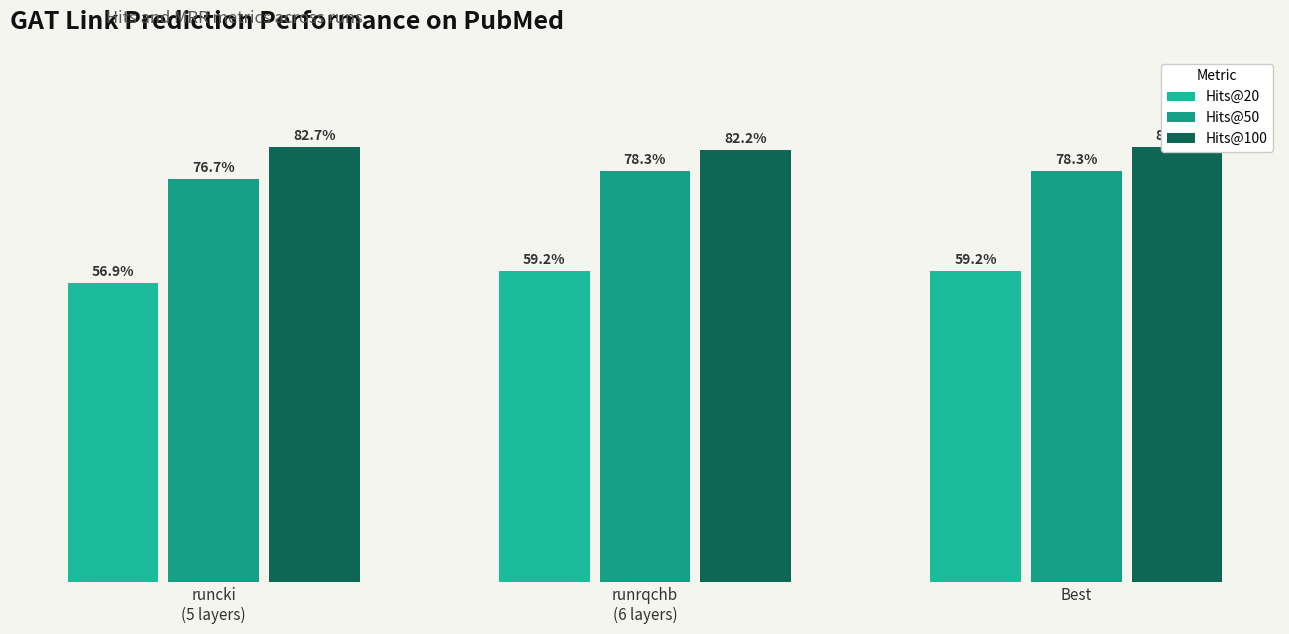

What is the average value of the Hits@100 series?

82.6